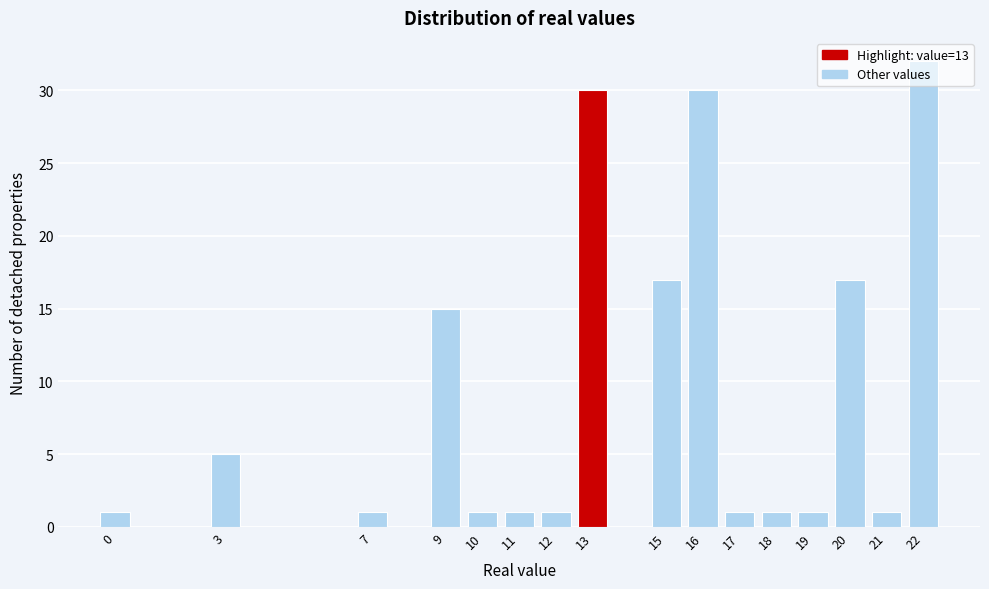

Which has a higher value, 9 or 13?

13